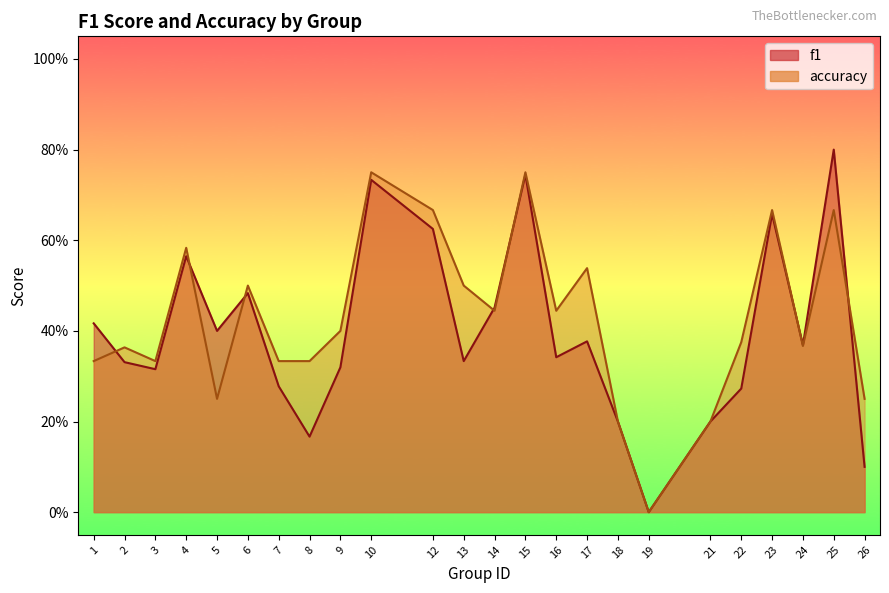

True or false: accuracy has more than 0 points higher than both neighbors.

True